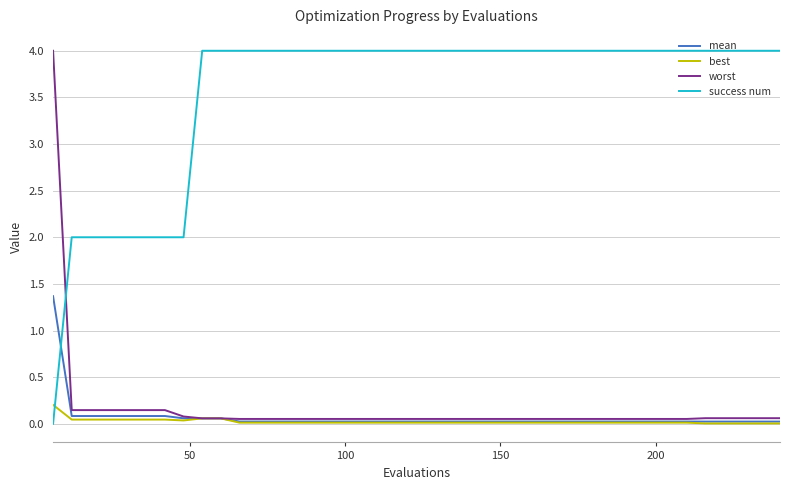

True or false: success num and worst cross at least once.

True